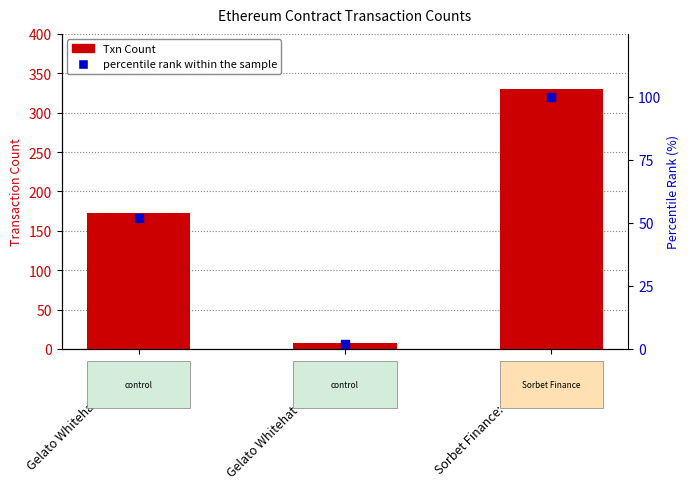

Which series has the widest spread of Y values?

Txn Count